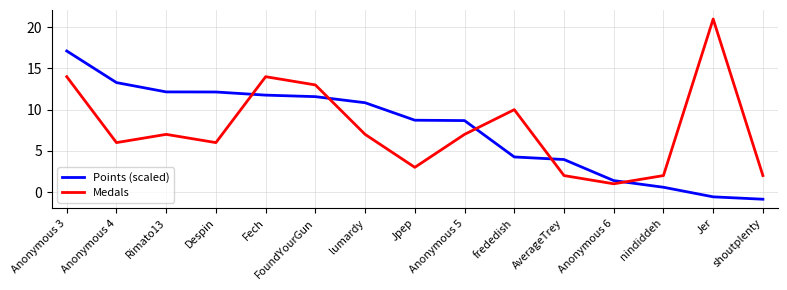

Is the value of Medals at Anonymous 4 greater than the value of Points (scaled) at Despin?

No